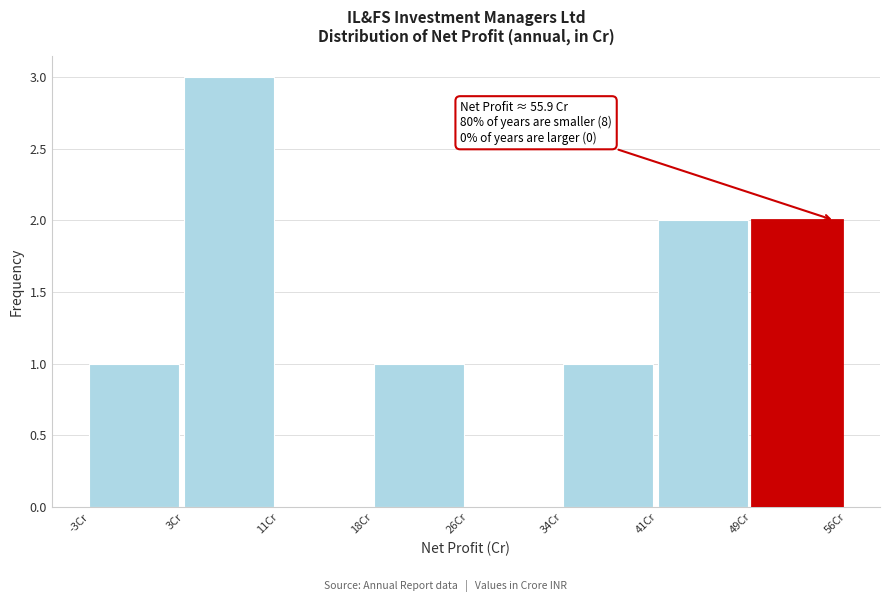

Reading left to right, transcribe all the data shown in this chart.

-3Cr=1	3Cr=3	11Cr=0	18Cr=1	26Cr=0	34Cr=1	41Cr=2	49Cr=2